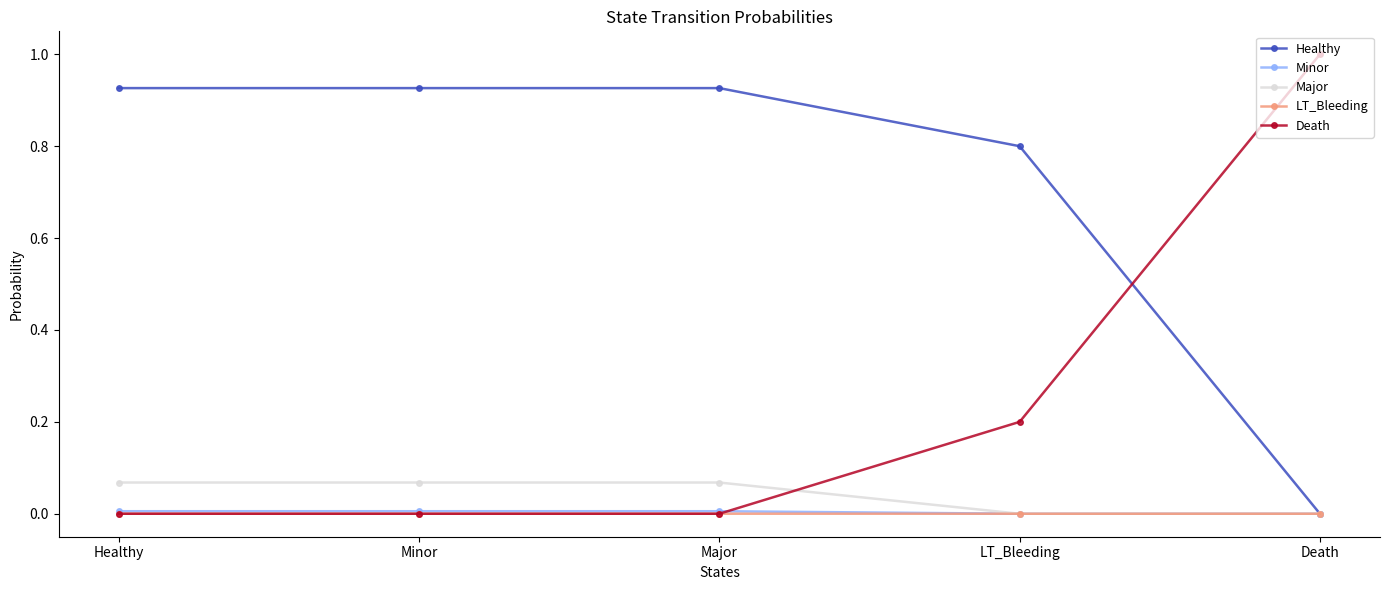

True or false: Death has more than 1 points higher than both neighbors.

False